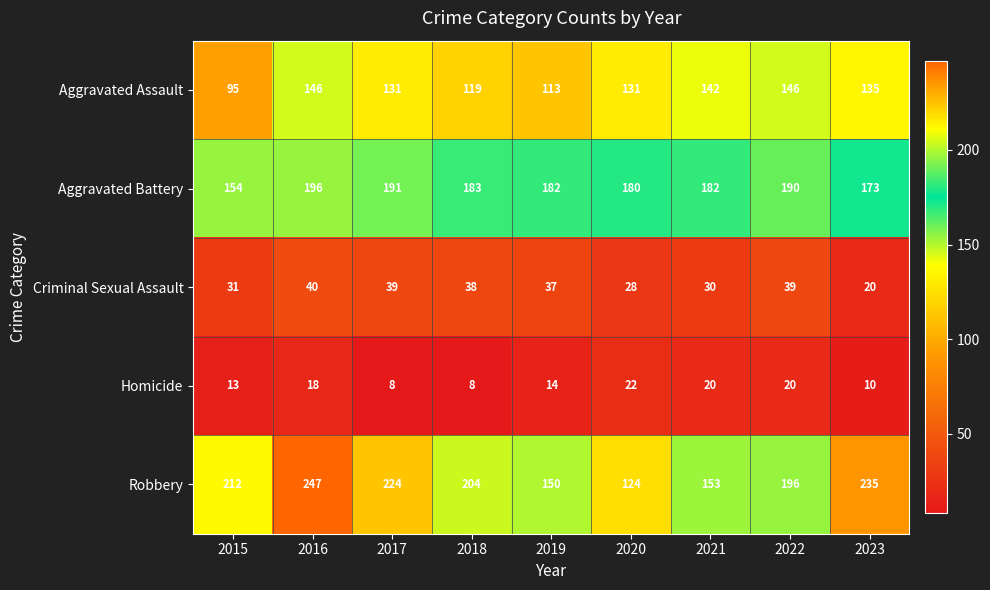

Which series has the widest spread of values?

Robbery